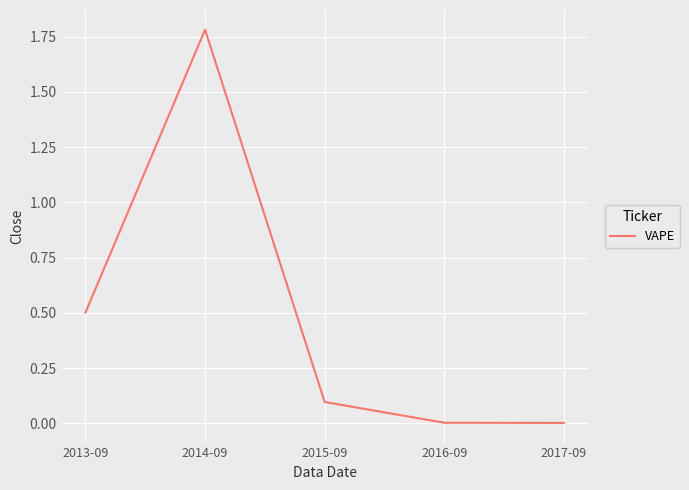

What is the average value?

0.5